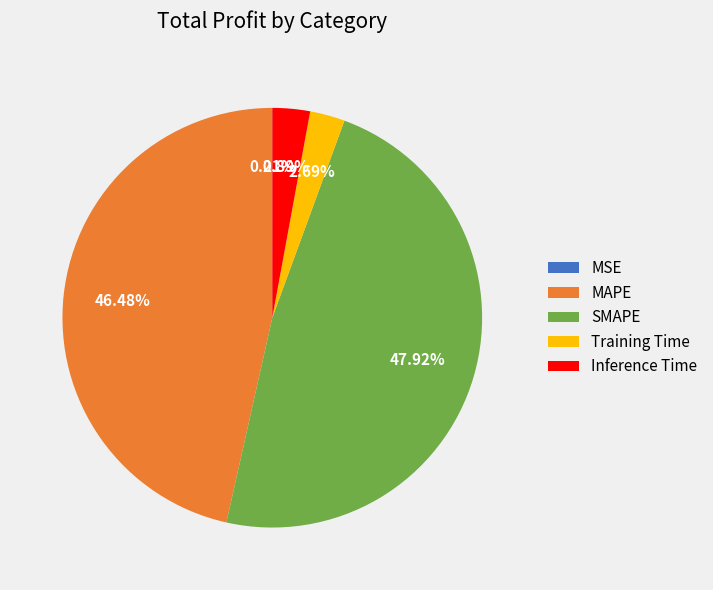

What percentage do SMAPE and Inference Time together represent?

50.8%